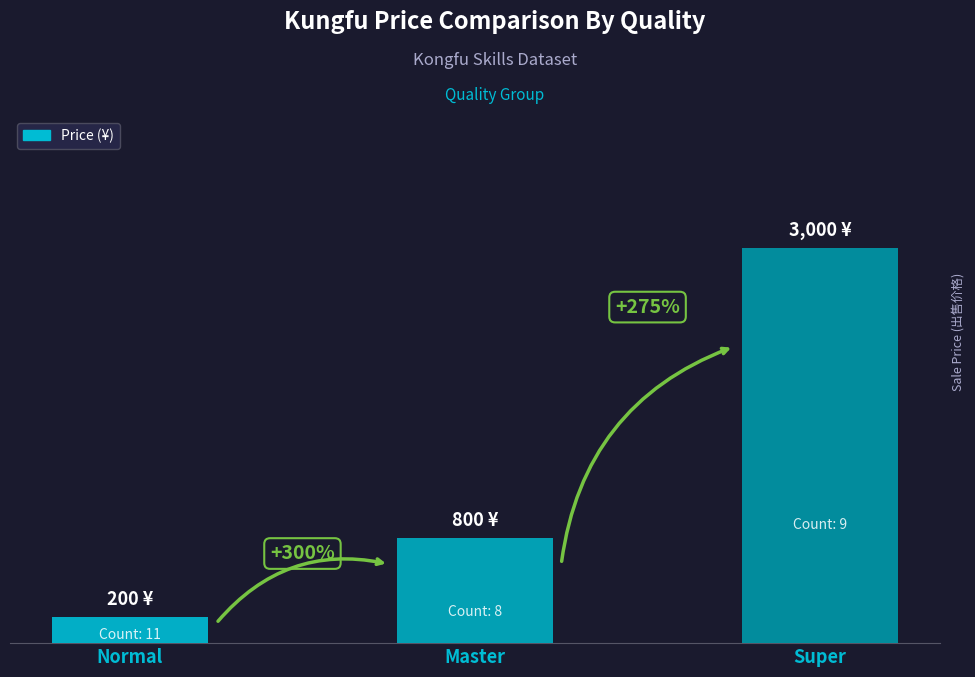

Where is the data nearest to the value 1600?

Master